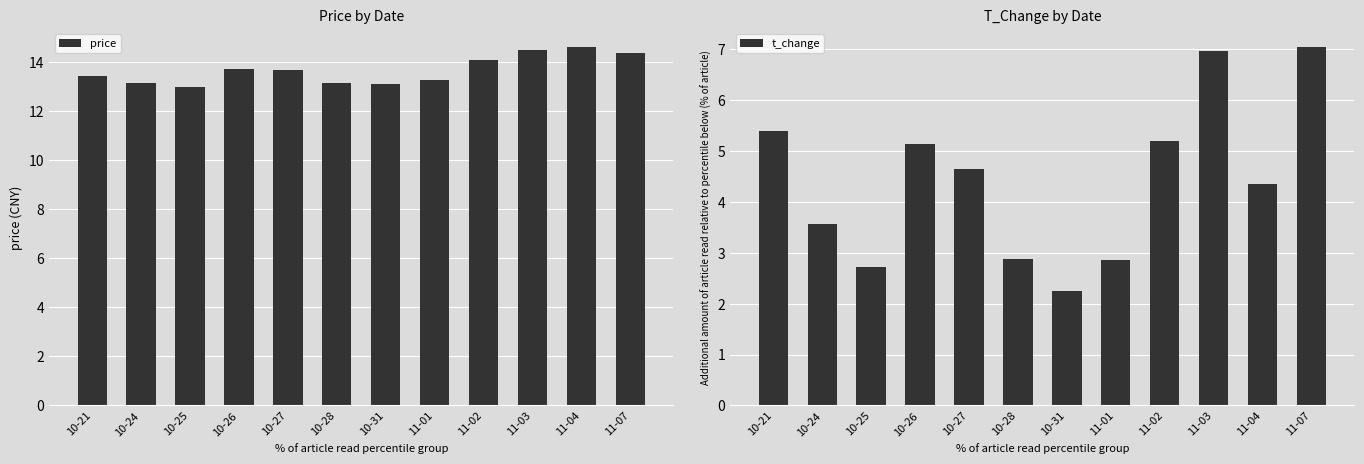

What are all the series names shown in the legend?

price, t_change